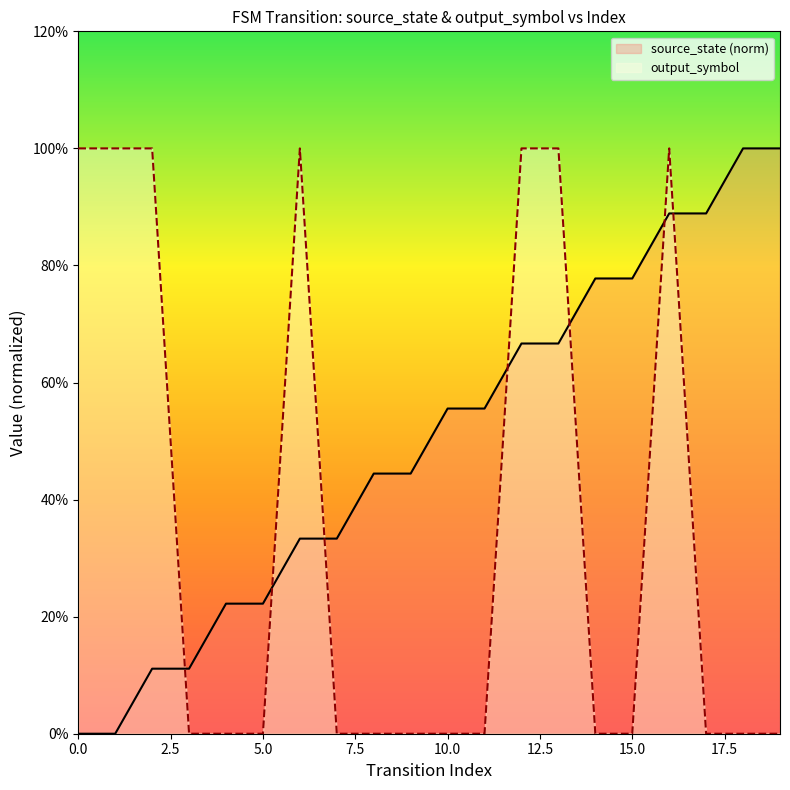

At 10.0, list the series in order from smallest to largest.

output_symbol, source_state (norm)